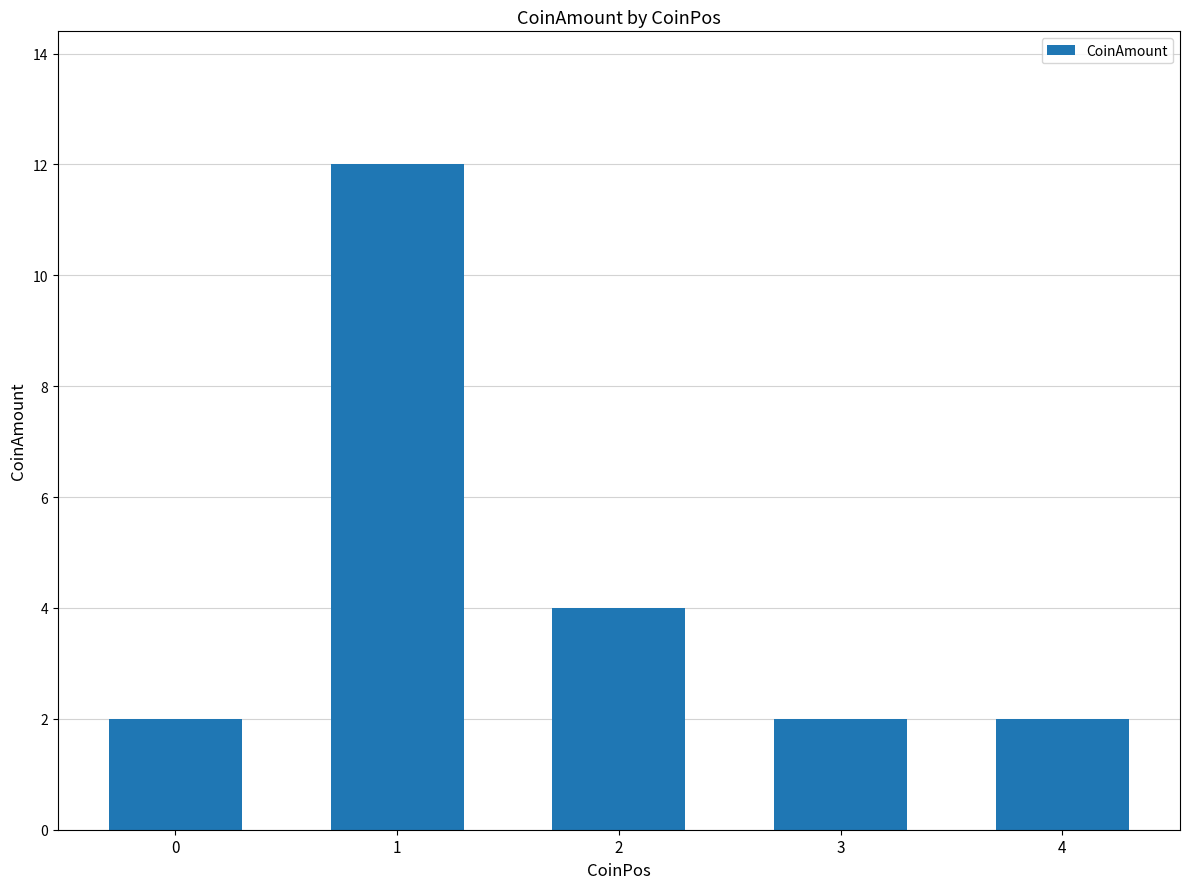

Are the bars horizontal?

No